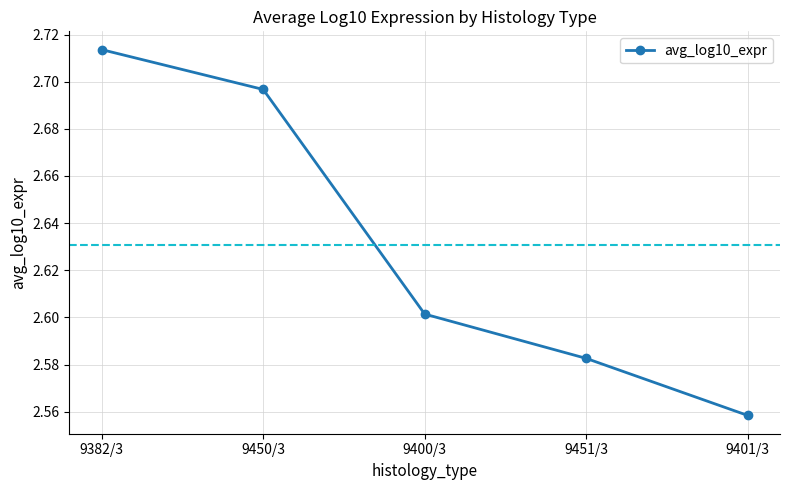

Which category has the highest value across all series?

9382/3